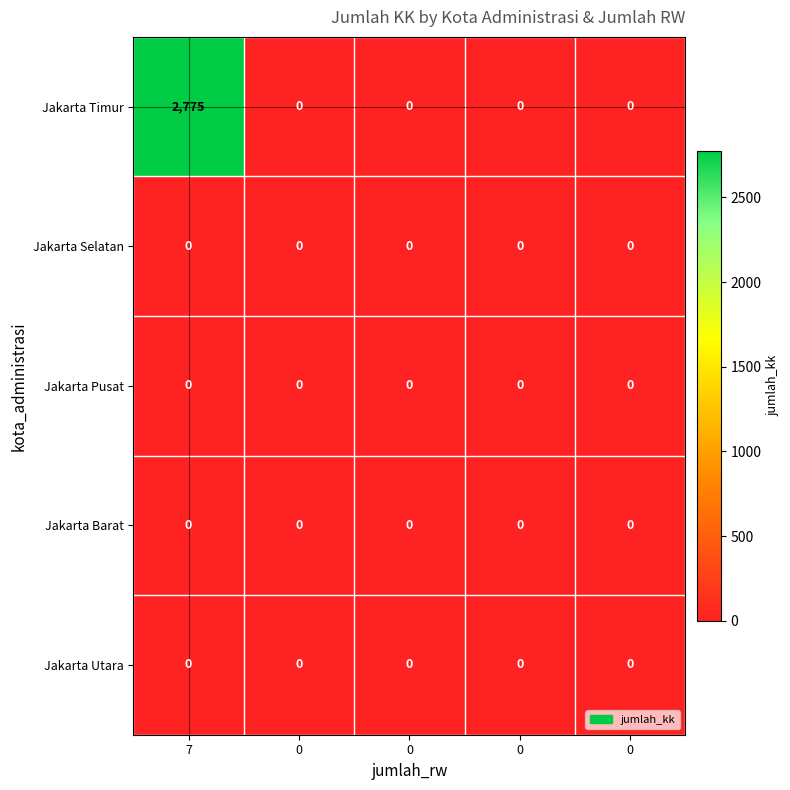

How many series are shown in this chart?

5